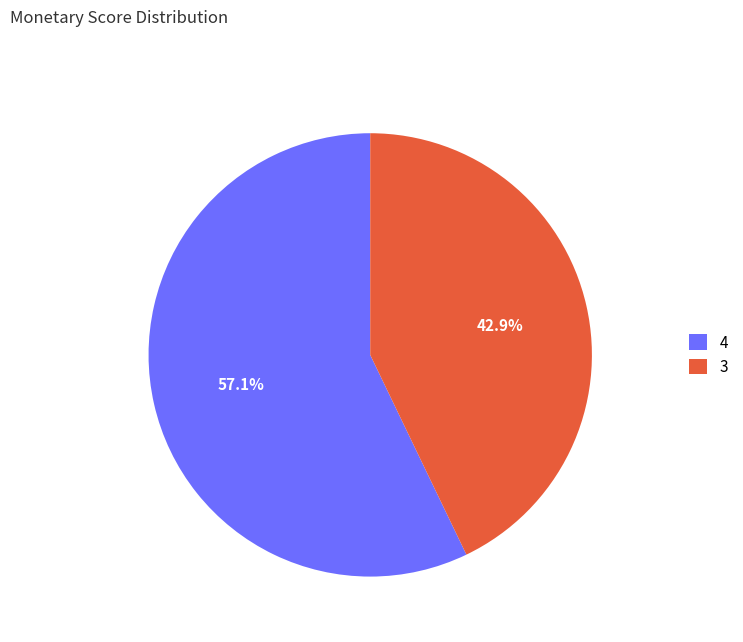

Combined, do 3 and 4 account for over 50%?

Yes